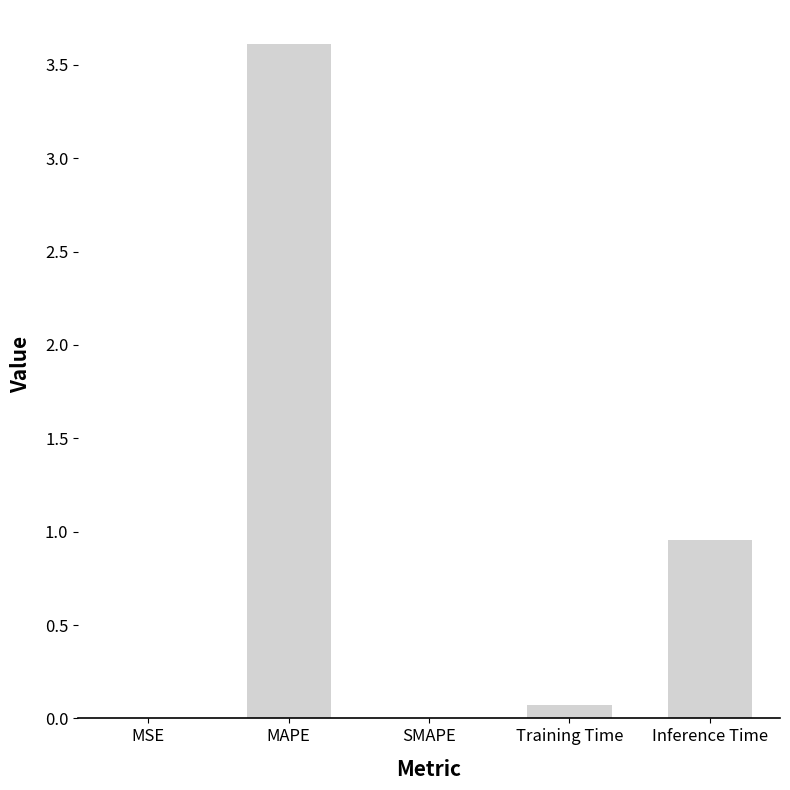

Between Inference Time and SMAPE, which is larger?

Inference Time